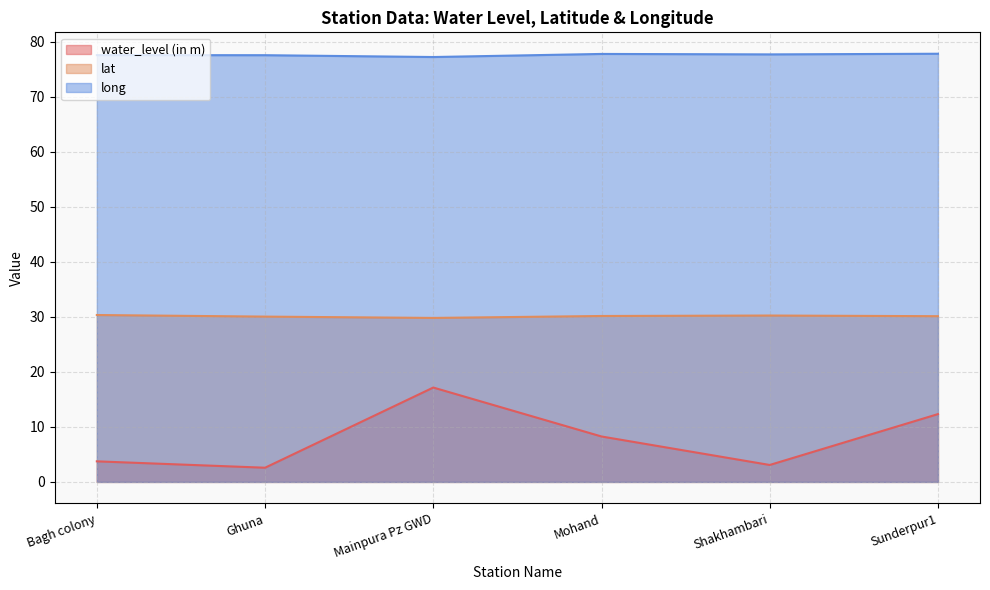

What are all the series names shown in the legend?

water_level (in m), lat, long